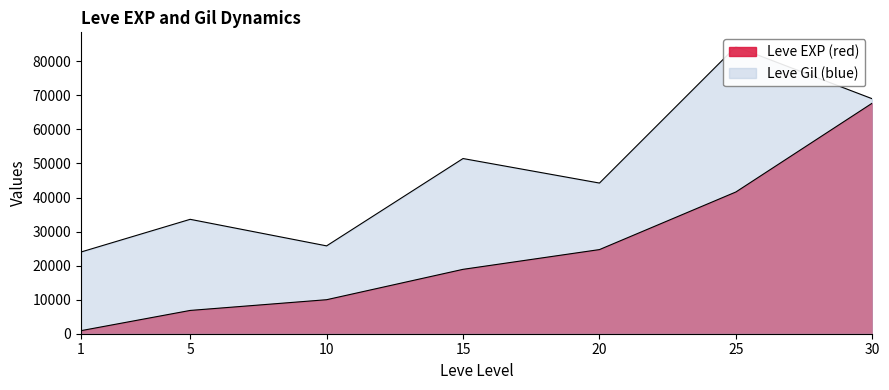

At which label does the data first exceed 18910?

20